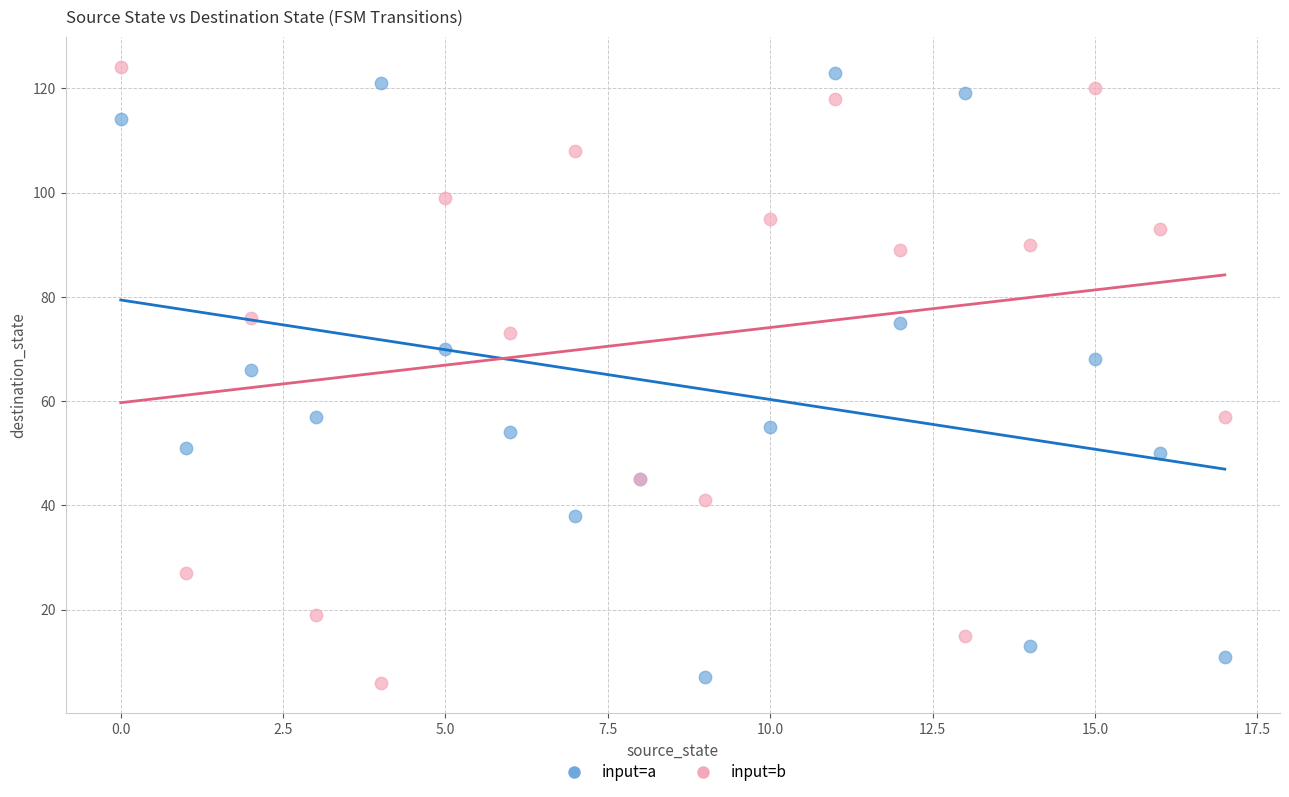

What are all the series names shown in the legend?

input=a, input=b